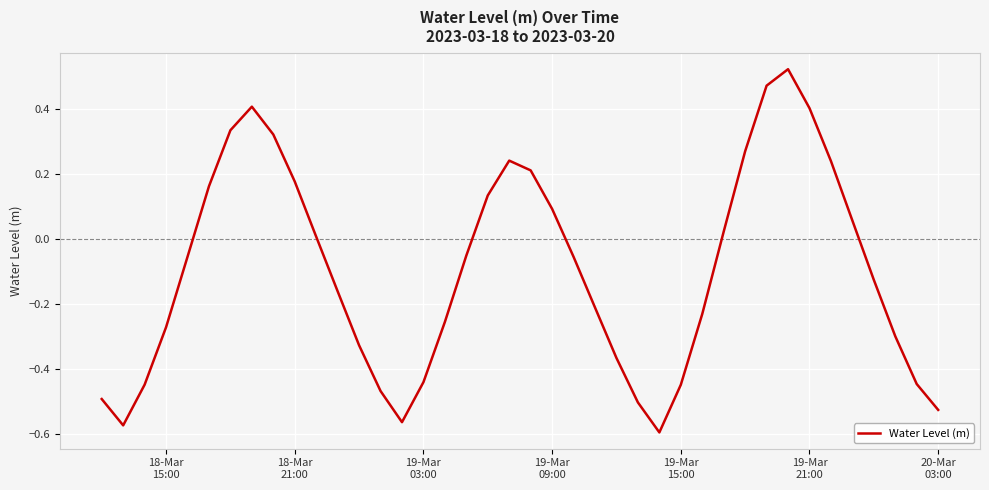

What is the difference between the maximum and minimum values?

1.1